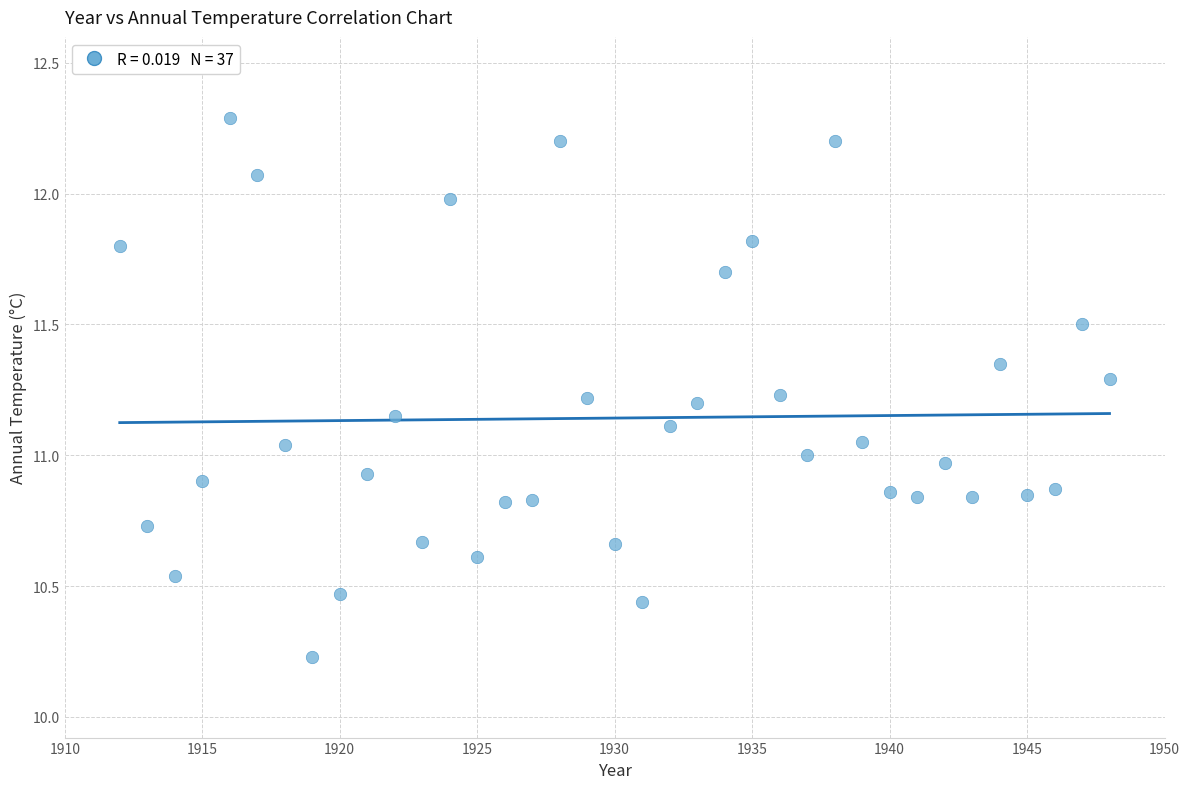

What is the range of Y values (max minus min)?

2.1